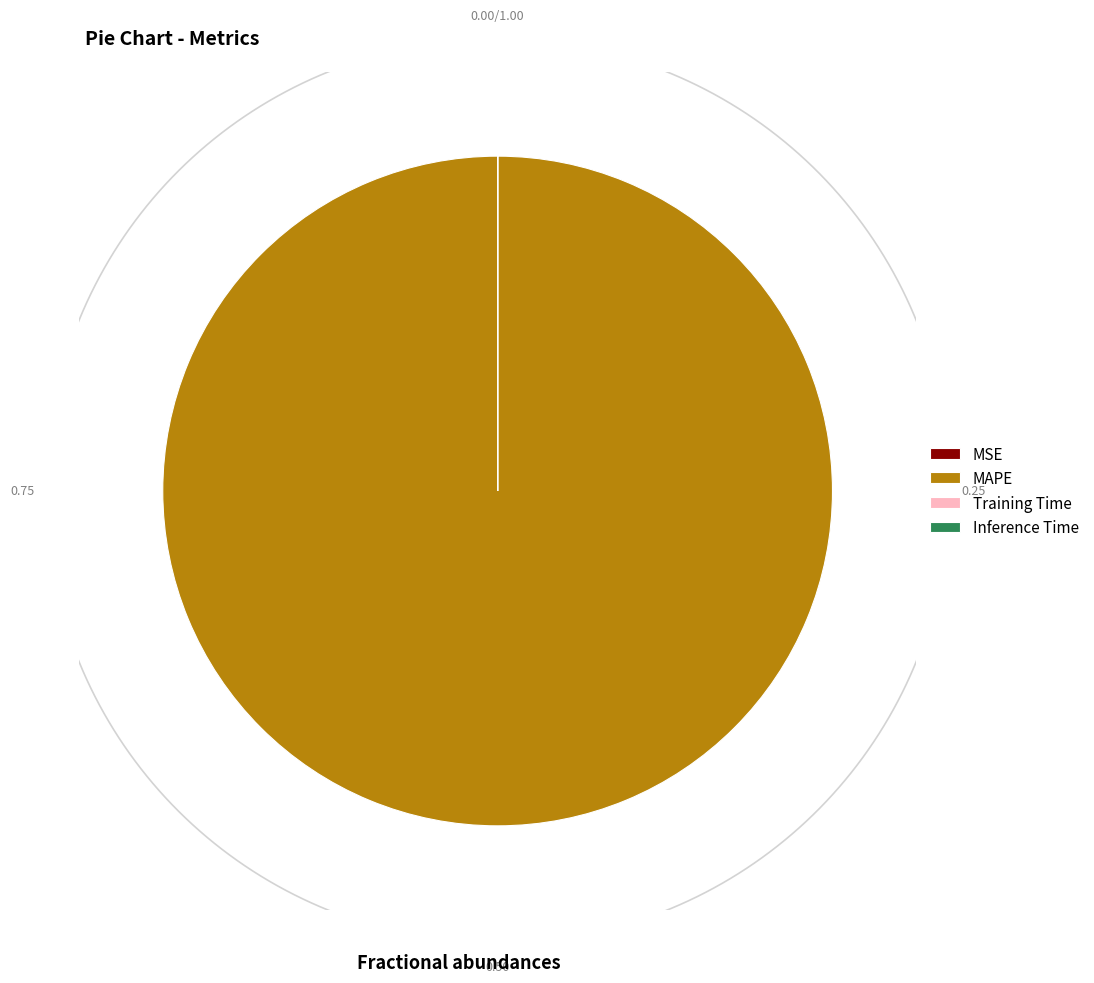

To the nearest percent, what is the average slice percentage?

25%